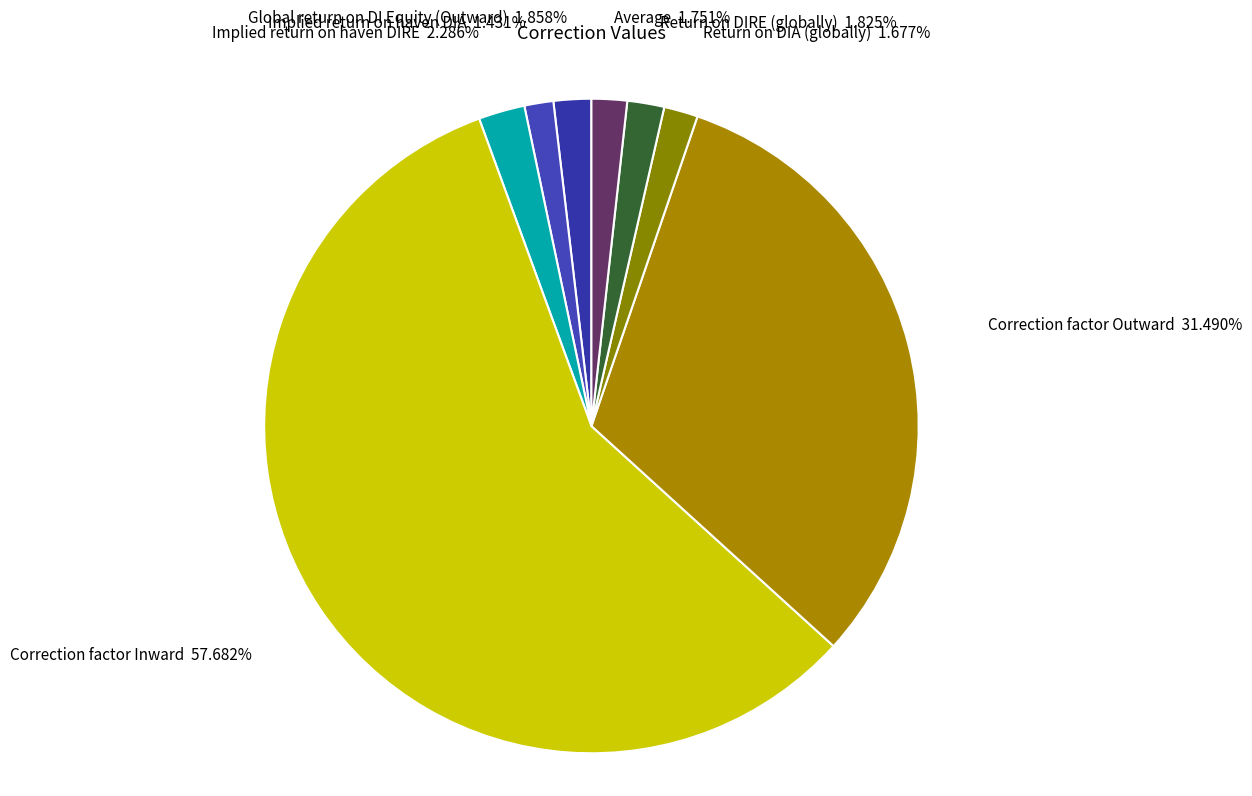

How many segments does this pie chart have?

8